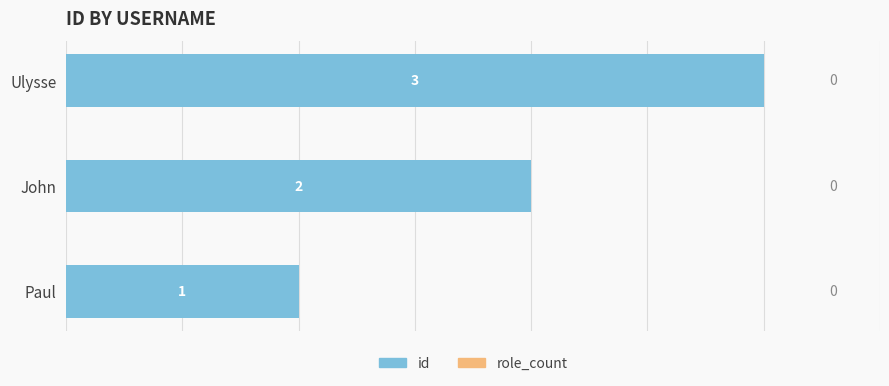

List the labels in order of value, smallest first.

Paul, John, Ulysse